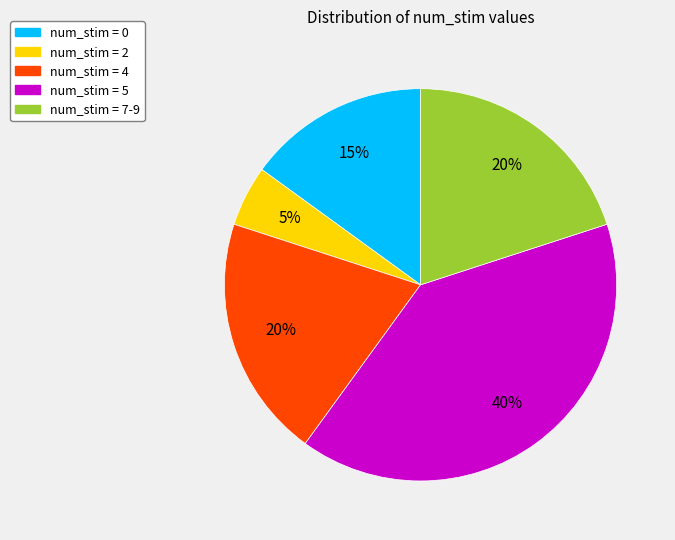

How many segments does this pie chart have?

5